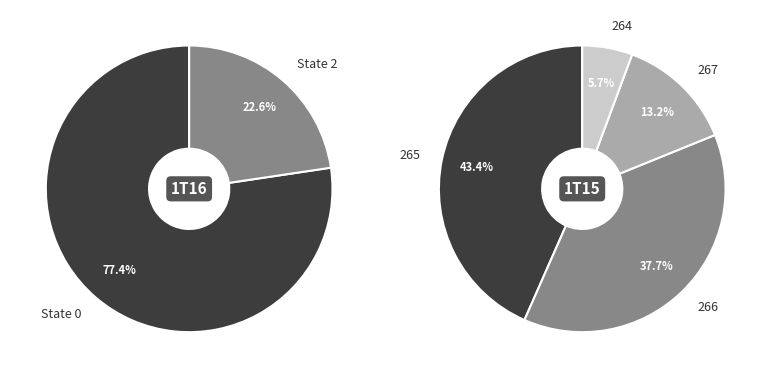

Is the sum of 1 and 2 greater than half?

No